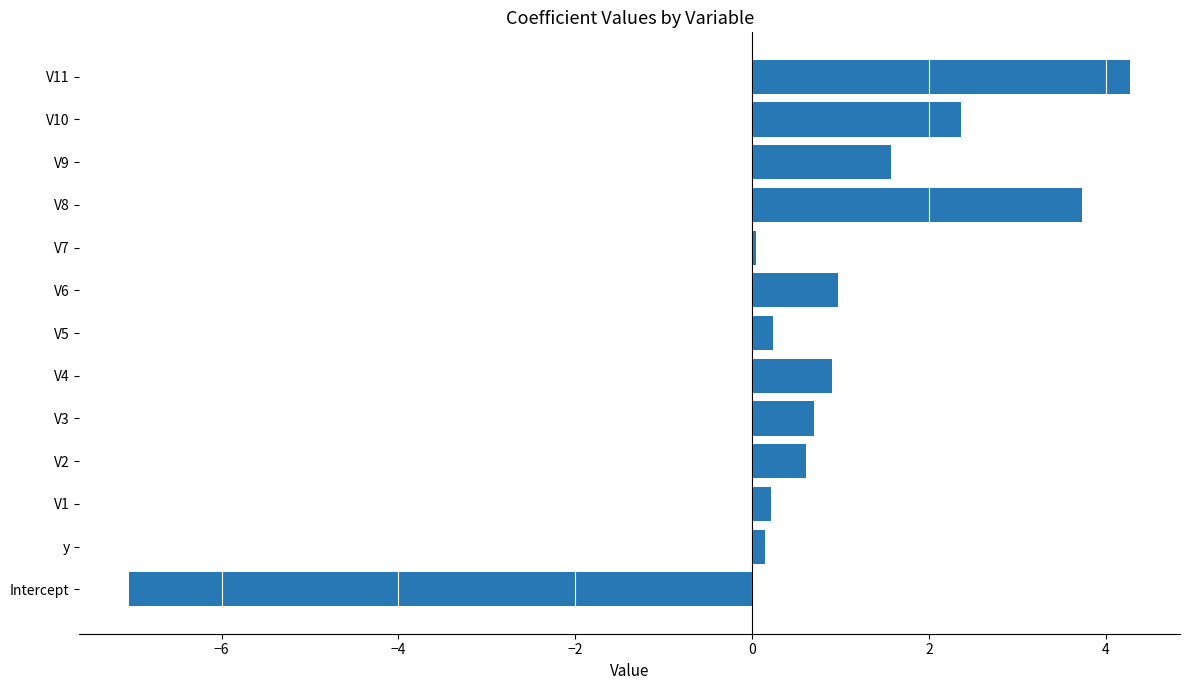

What is the approximate value at Intercept?

-7.0